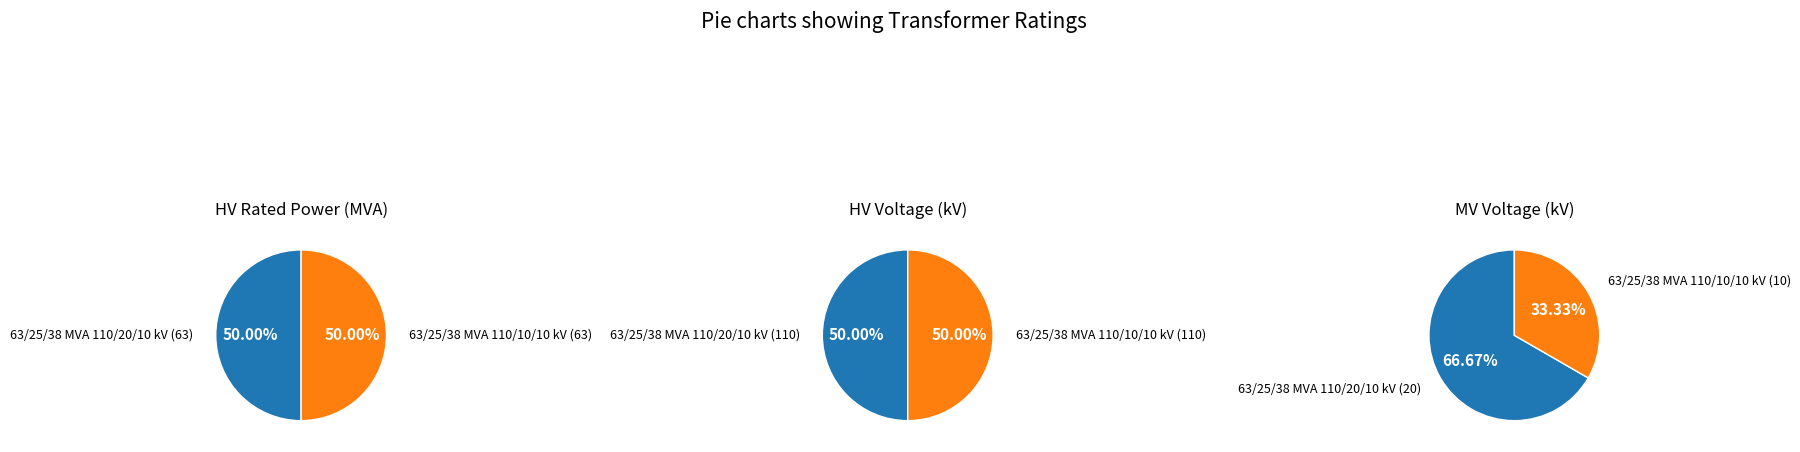

What percentage is the 63/25/38 MVA 110/20/10 kV slice, to the nearest percent?

50%